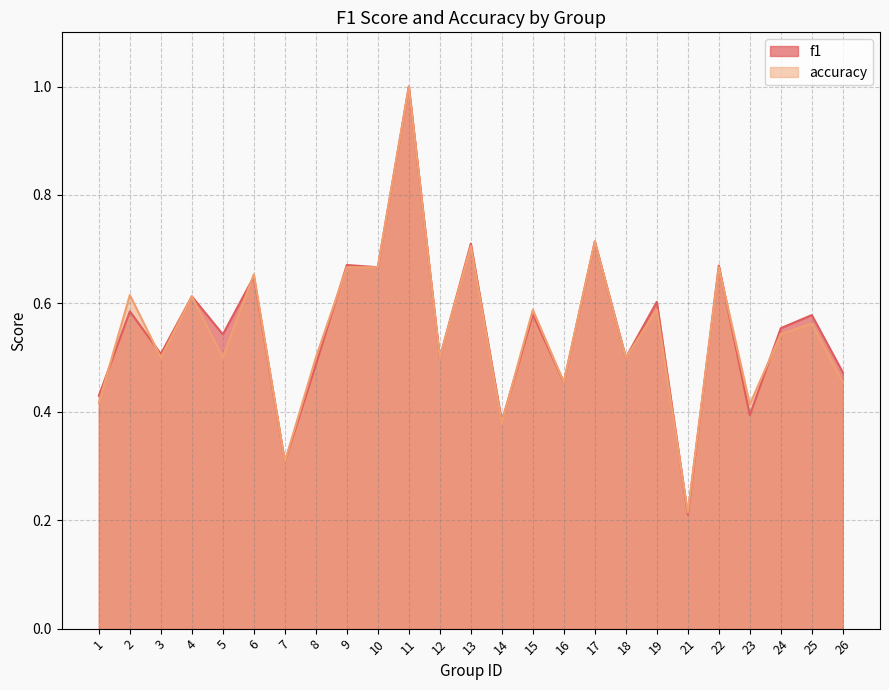

What is the value of the f1 point at the 9th from the left?

0.7